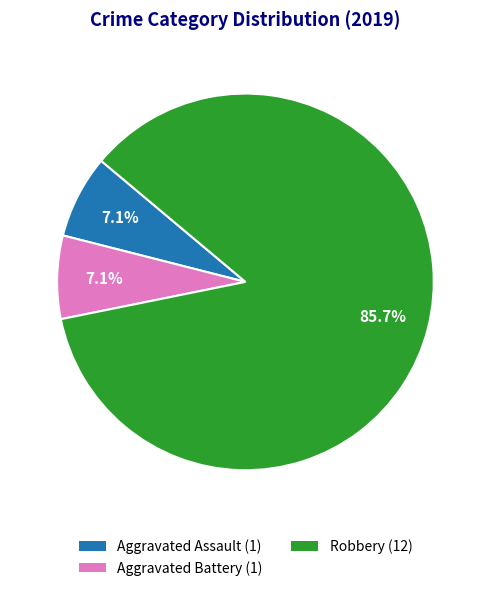

Does any single category account for the majority?

Yes